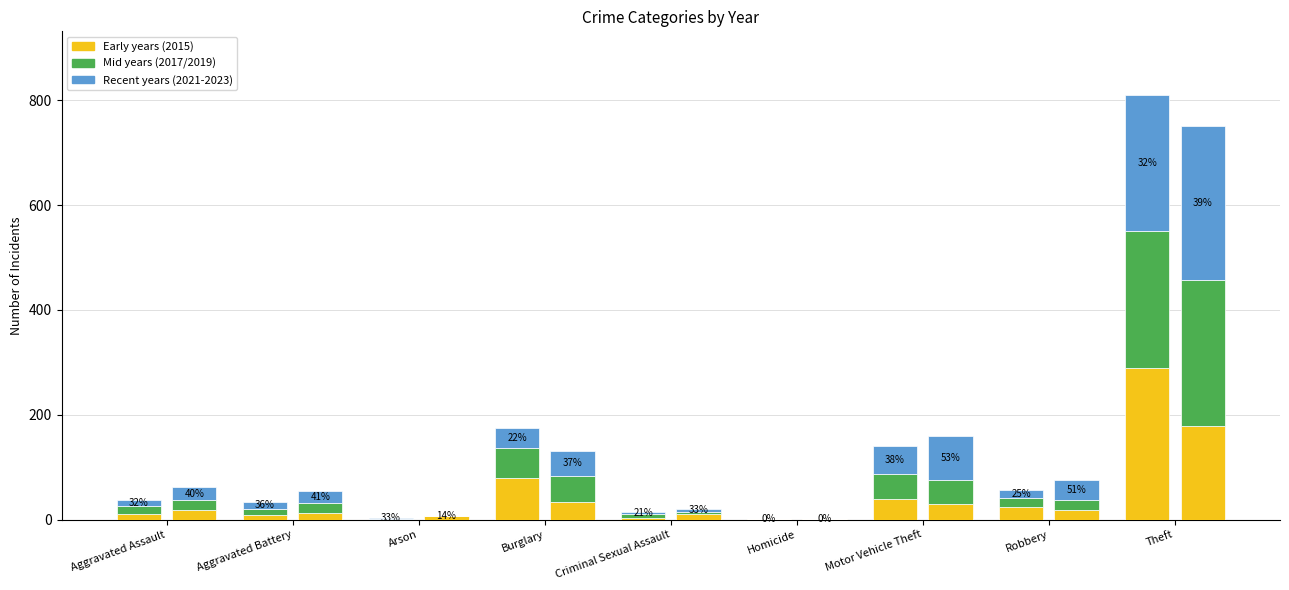

Is it true that 2019 equals 4 at Aggravated Battery?

False